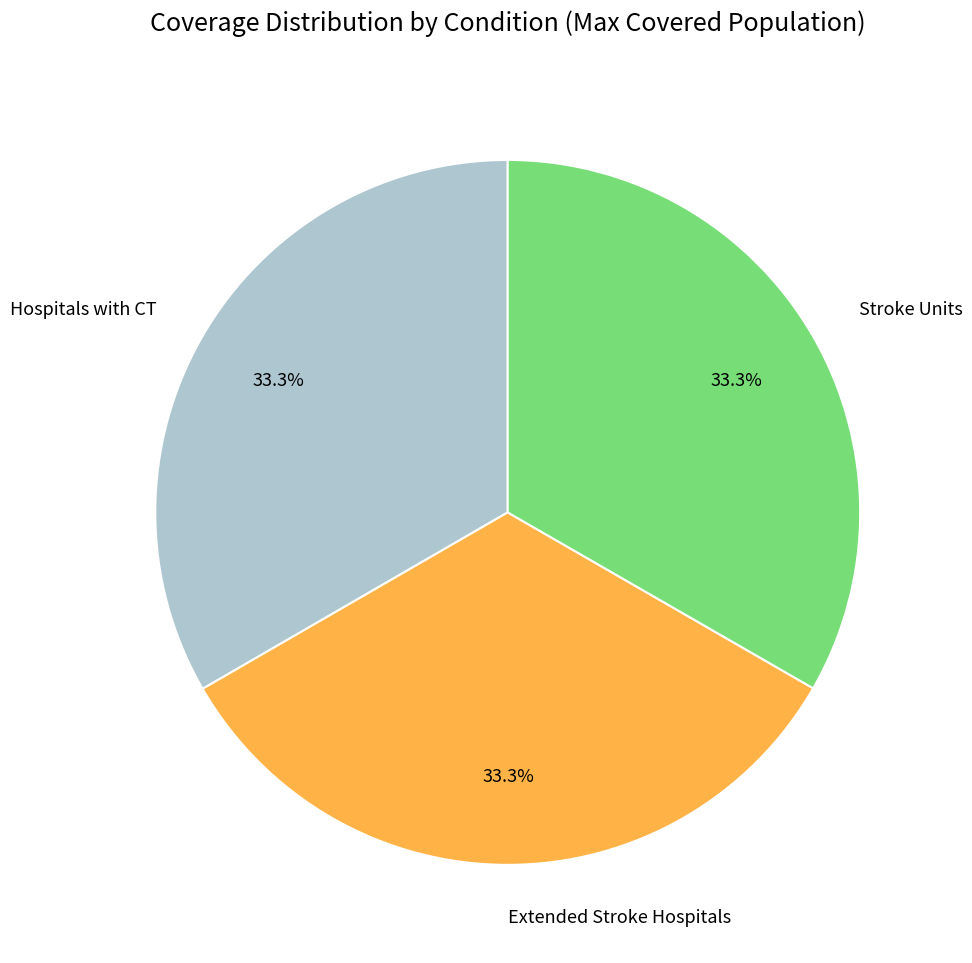

Does any single category account for the majority?

No